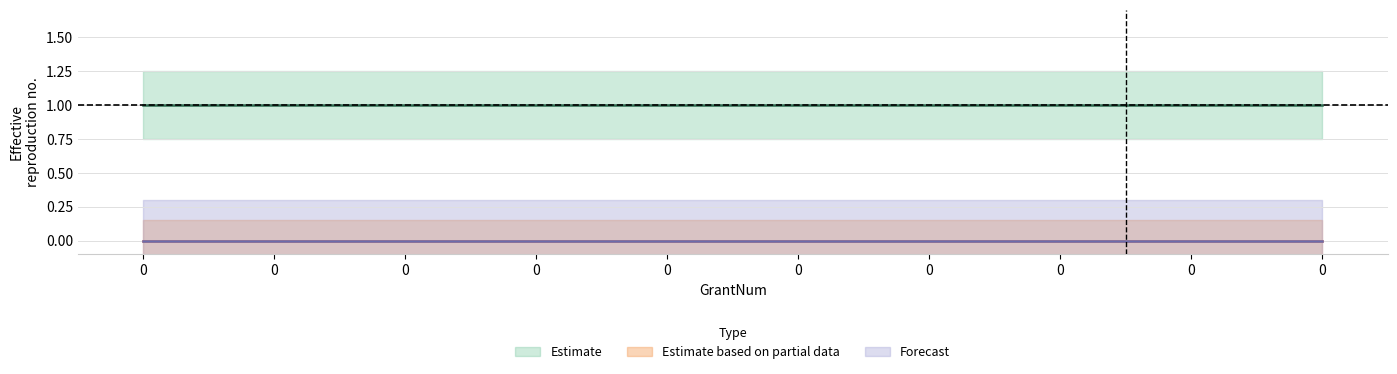

True or false: EveName has more than 1 points higher than both neighbors.

False